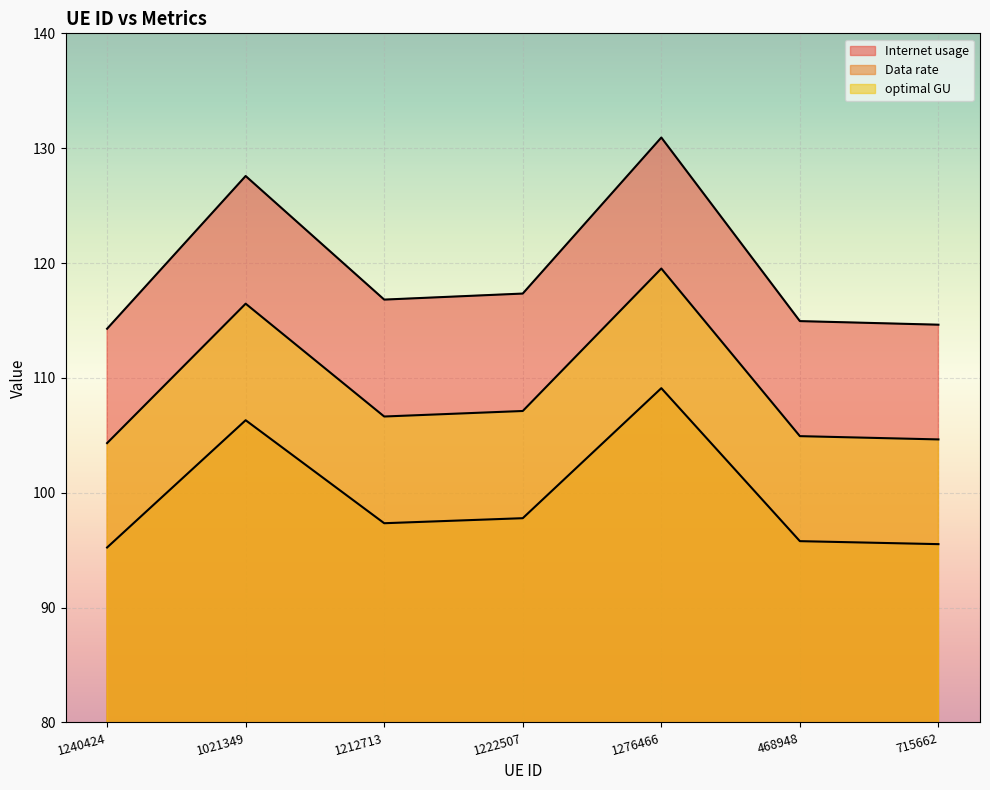

What is the label of the 7th point from the right?

1240424